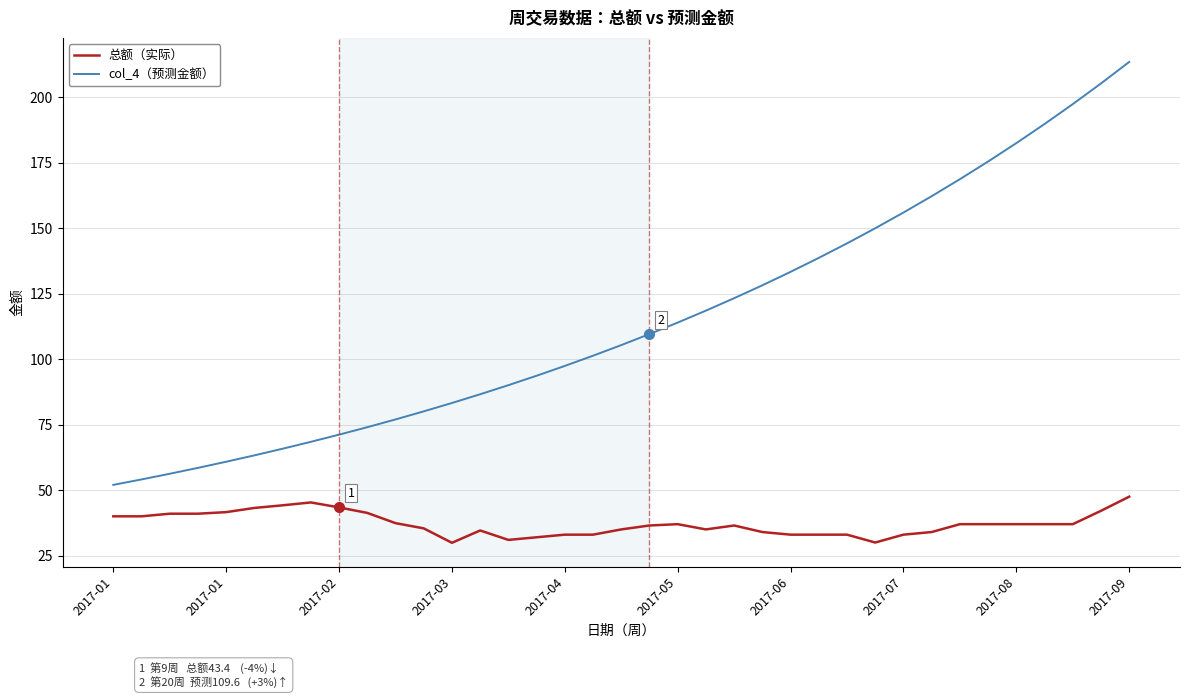

List the series in order of their peak value, highest first.

col_4（预测金额）, 总额（实际）